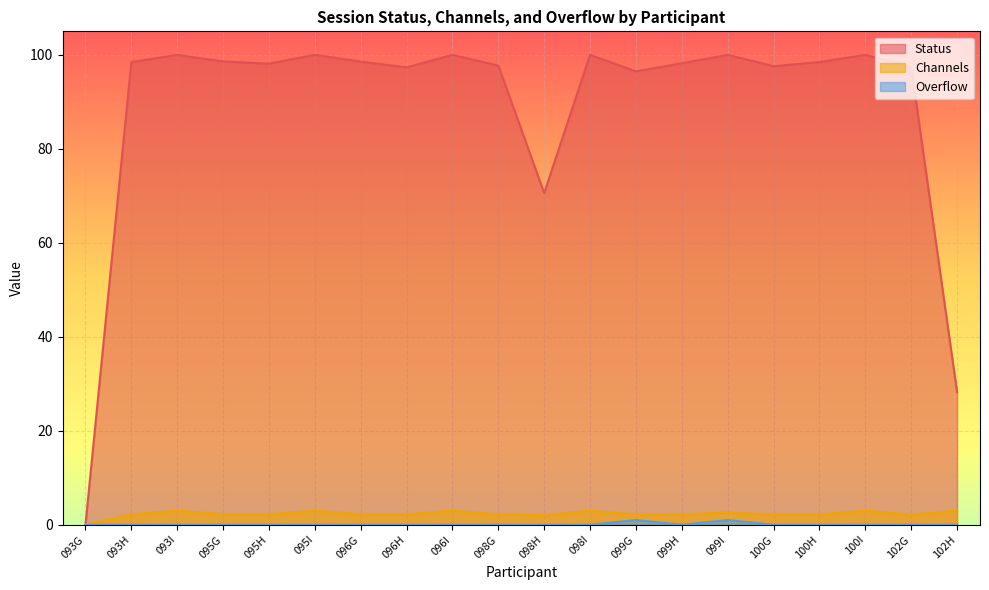

What value does the Status series have at 098I?

100.0